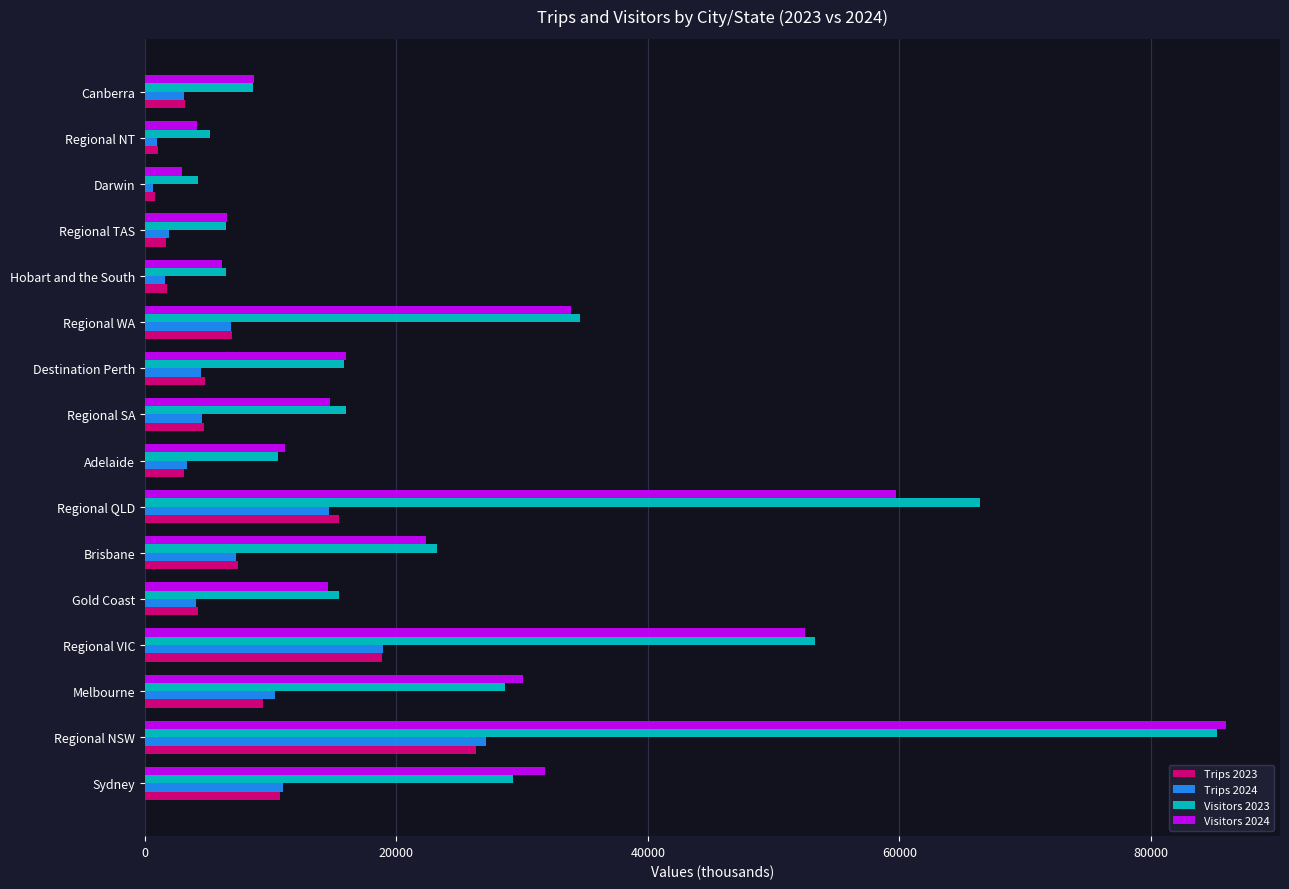

How many values in the Trips 2023 series exceed 4748?

8